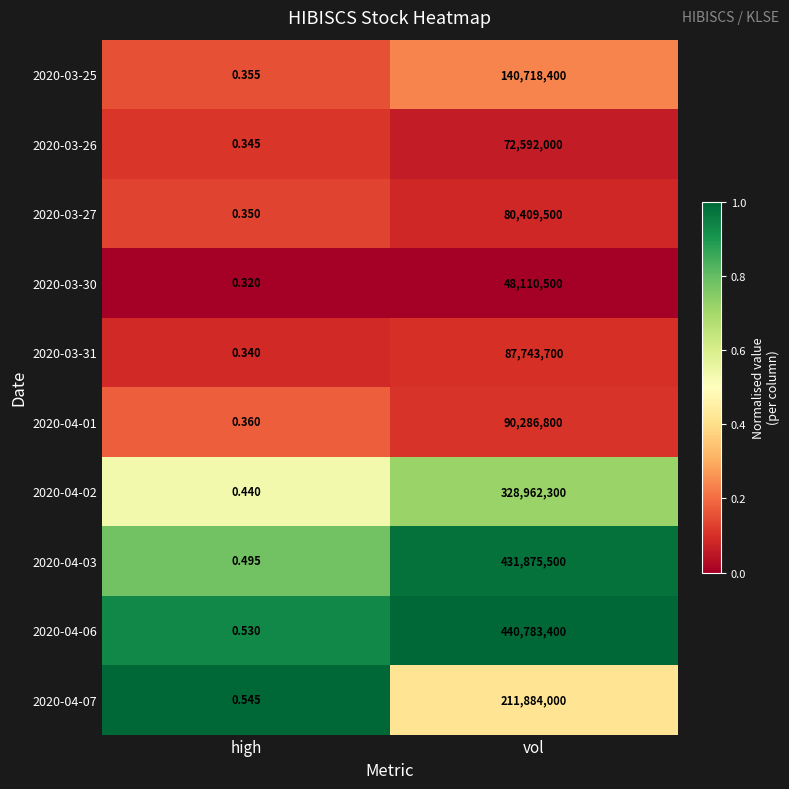

At which label is 2020-03-25 closest to 70359200?

high